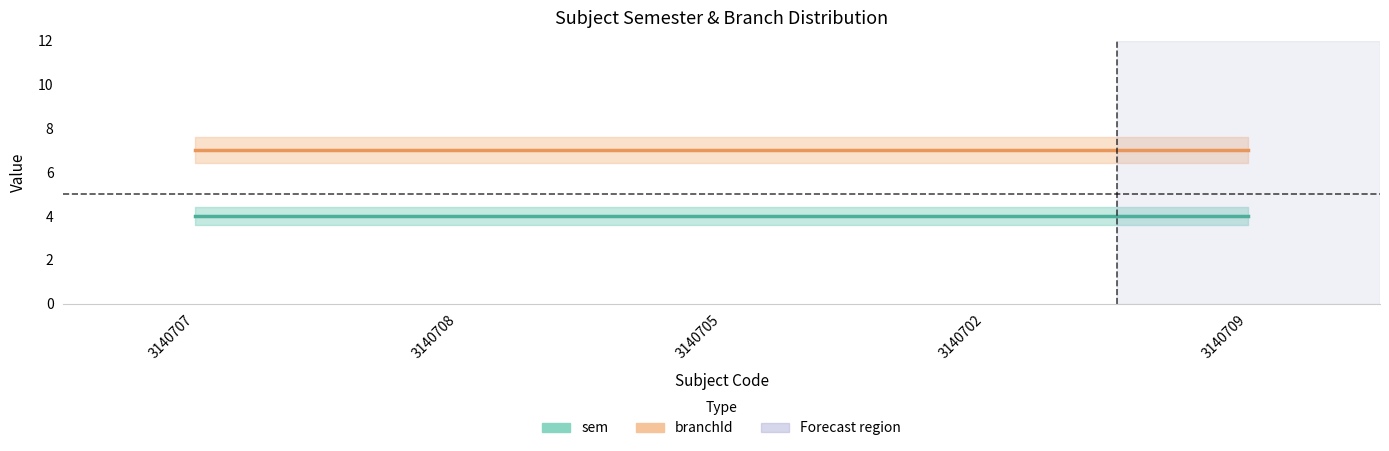

Rank the series by their maximum value, from highest to lowest.

branchId, sem